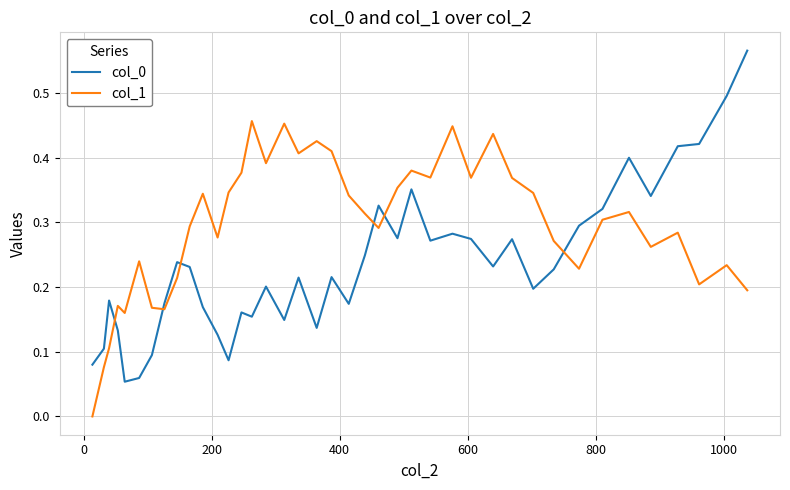

Does the chart have visible grid lines?

Yes